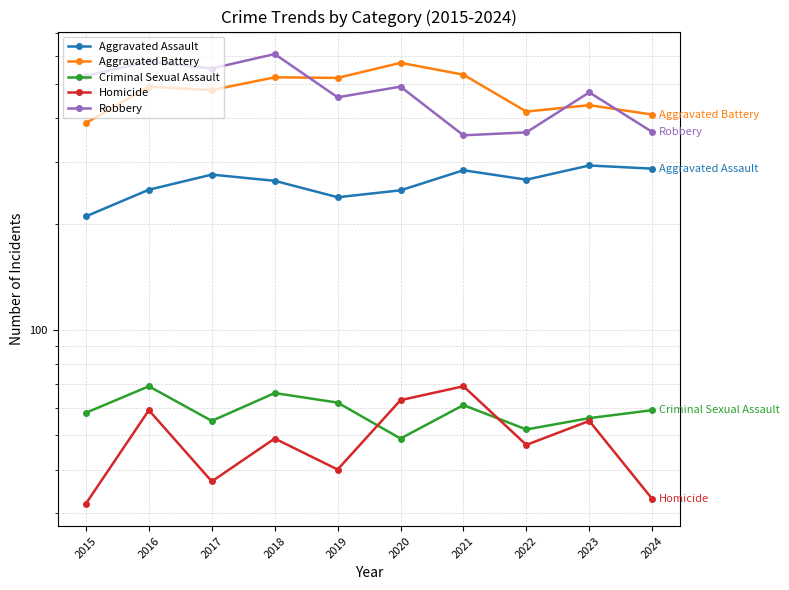

At which category does Criminal Sexual Assault reach its first local peak?

2016